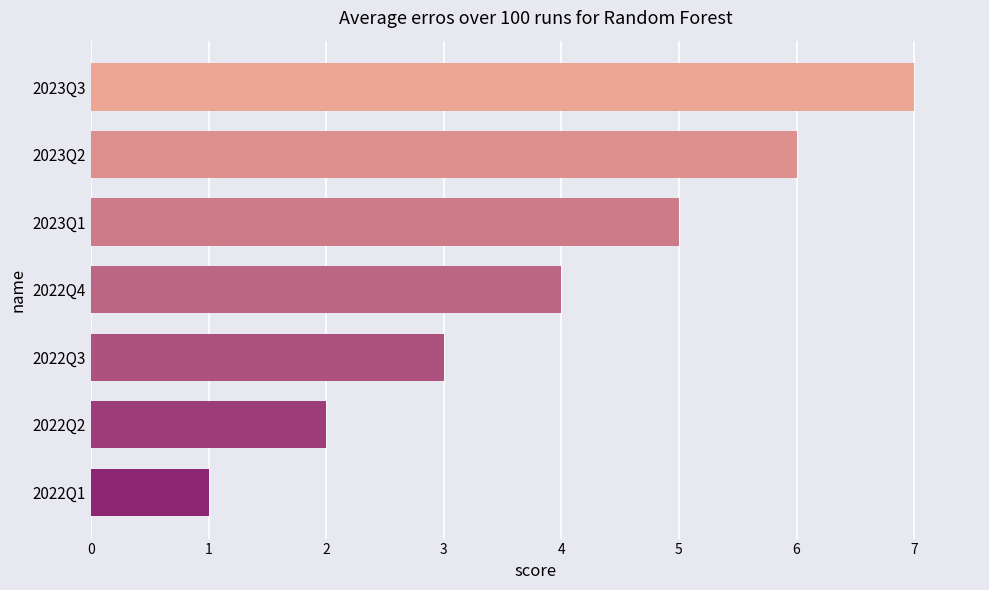

Rank the categories by value from lowest to highest.

2022Q1, 2022Q2, 2022Q3, 2022Q4, 2023Q1, 2023Q2, 2023Q3